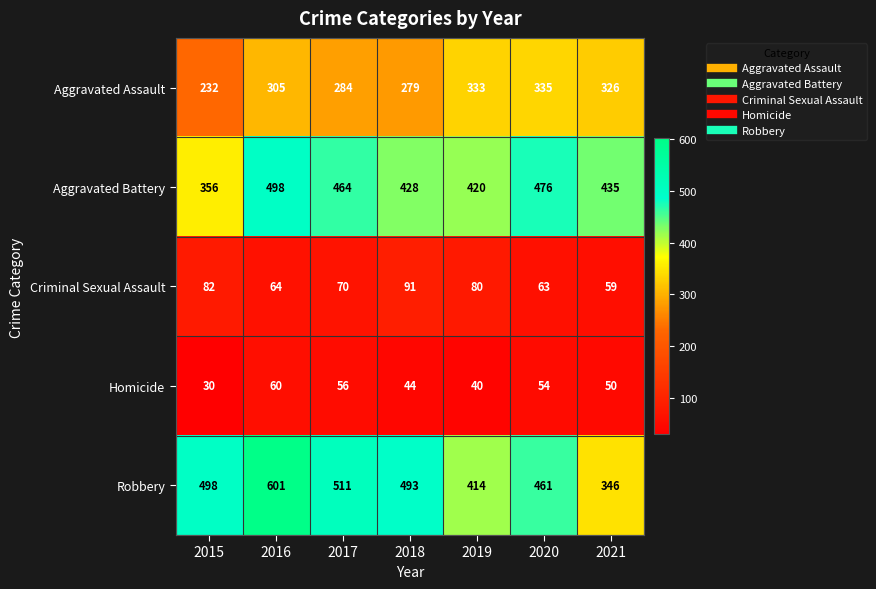

At how many categories does at least one series exceed 569?

1